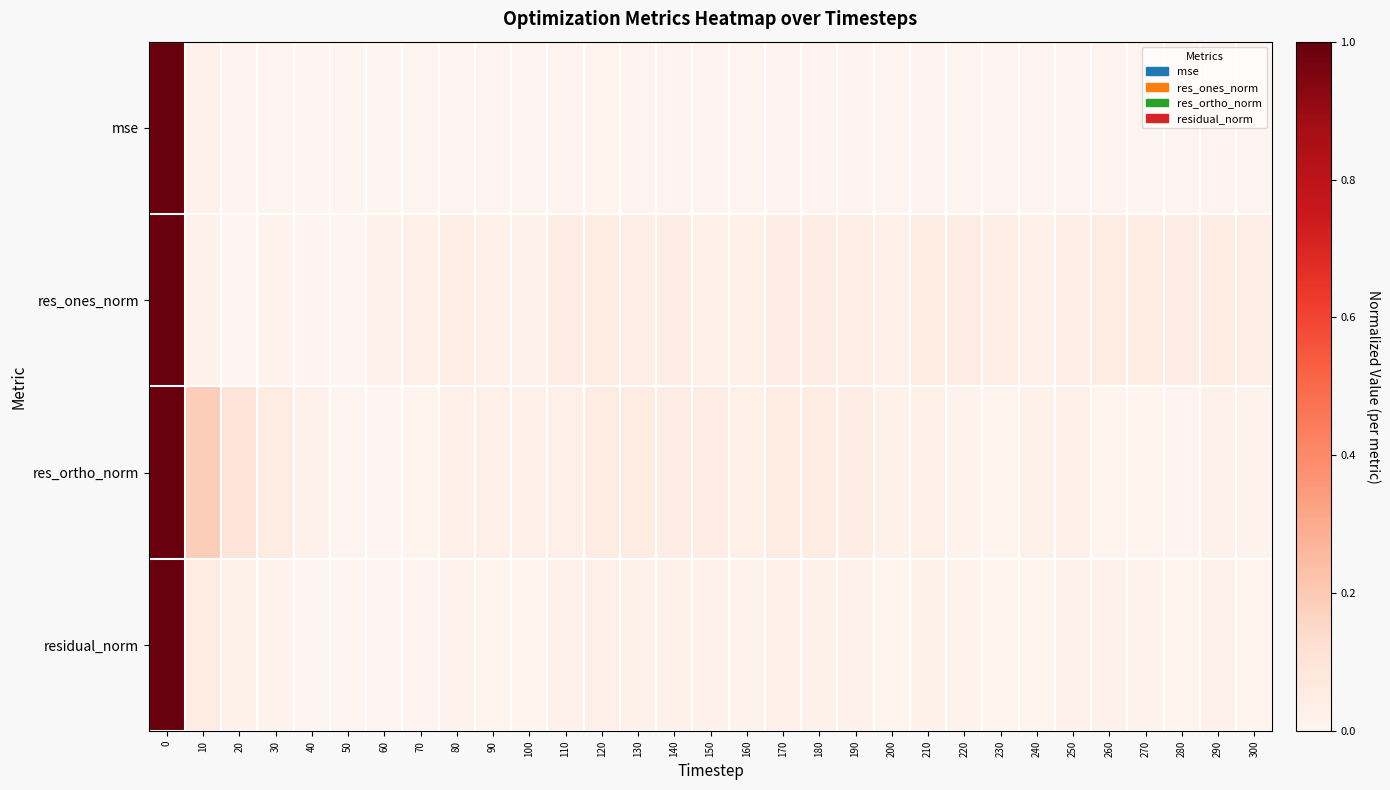

Reading left to right, list all the values displayed in this chart.

mse: 0=1.0	10=0.0	20=0.0	30=0.0	40=0.0	50=0.0	60=0.0	70=0.0	80=0.0	90=0.0	100=0.0	110=0.0	120=0.0	130=0.0	140=0.0	150=0.0	160=0.0	170=0.0	180=0.0	190=0.0	200=0.0	210=0.0	220=0.0	230=0.0	240=0.0	250=0.0	260=0.0	270=0.0	280=0.0	290=0.0	300=0.0
res_ones_norm: 0=1.0	10=0.0	20=0.0	30=0.0	40=0.0	50=0.0	60=0.0	70=0.0	80=0.0	90=0.0	100=0.0	110=0.0	120=0.1	130=0.0	140=0.0	150=0.0	160=0.0	170=0.0	180=0.0	190=0.0	200=0.0	210=0.1	220=0.0	230=0.0	240=0.0	250=0.0	260=0.1	270=0.1	280=0.0	290=0.1	300=0.0
res_ortho_norm: 0=1.0	10=0.2	20=0.1	30=0.1	40=0.0	50=0.0	60=0.0	70=0.0	80=0.0	90=0.0	100=0.0	110=0.0	120=0.1	130=0.1	140=0.0	150=0.0	160=0.0	170=0.1	180=0.1	190=0.0	200=0.0	210=0.0	220=0.0	230=0.0	240=0.0	250=0.0	260=0.0	270=0.0	280=0.0	290=0.0	300=0.0
residual_norm: 0=1.0	10=0.1	20=0.0	30=0.0	40=0.0	50=0.0	60=0.0	70=0.0	80=0.0	90=0.0	100=0.0	110=0.0	120=0.0	130=0.0	140=0.0	150=0.0	160=0.0	170=0.0	180=0.0	190=0.0	200=0.0	210=0.0	220=0.0	230=0.0	240=0.0	250=0.0	260=0.0	270=0.0	280=0.0	290=0.0	300=0.0